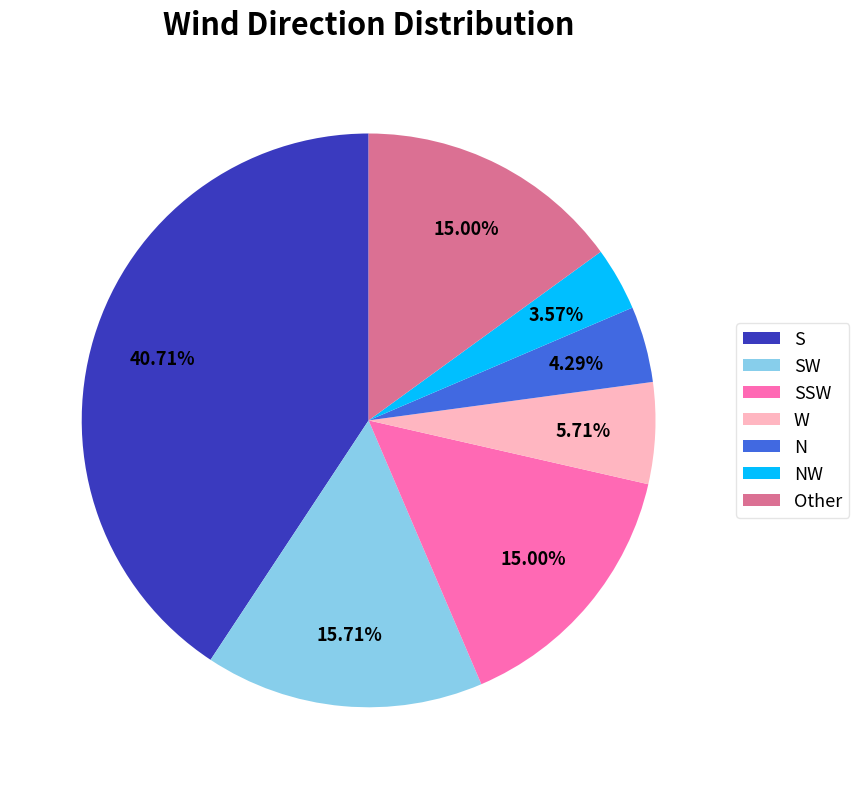

To the nearest percent, what is the combined percentage of SSW and W?

21%